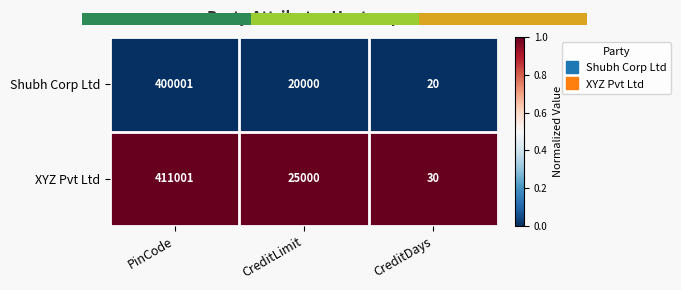

Is the value of XYZ Pvt Ltd at CreditLimit greater than the value of Shubh Corp Ltd at CreditDays?

Yes